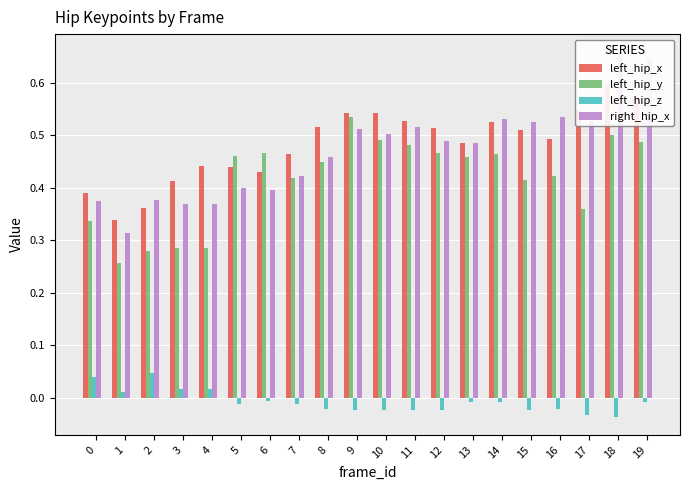

What is the difference between the highest and lowest values at 5?

0.5